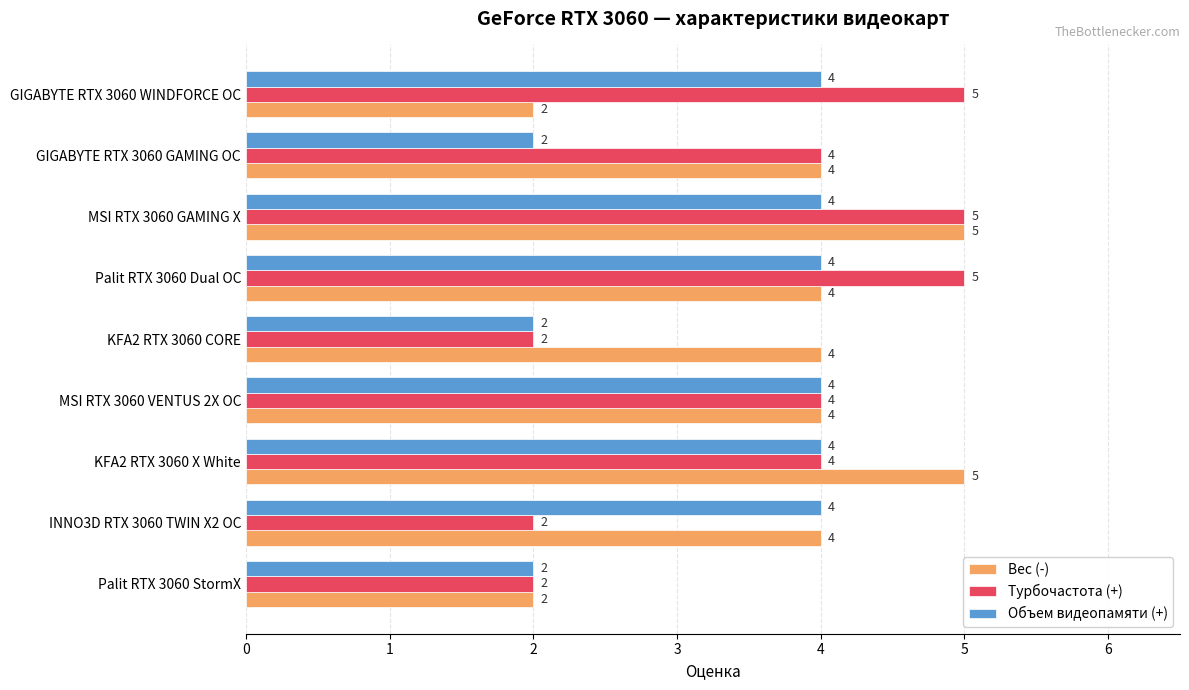

What is the total value across all series at MSI RTX 3060 VENTUS 2X OC?

12